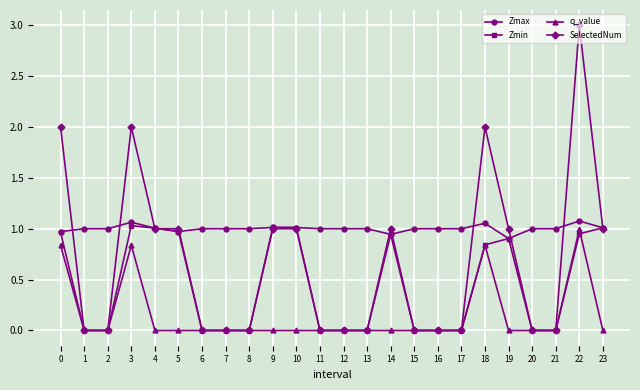

Which series has the widest spread of values?

SelectedNum